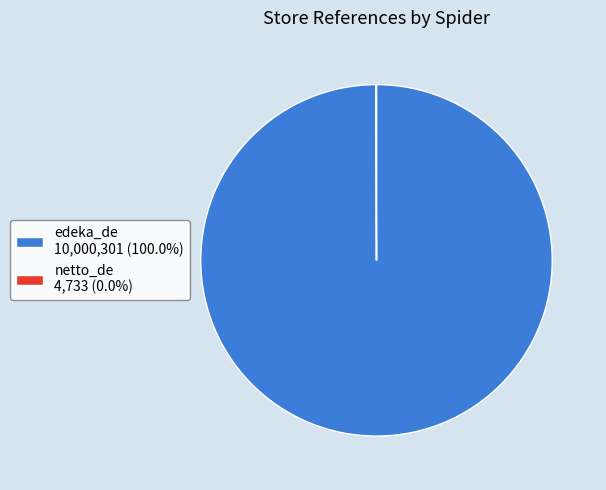

Does edeka_de 10,000,301 (100.0%) account for over 50% of the chart?

Yes